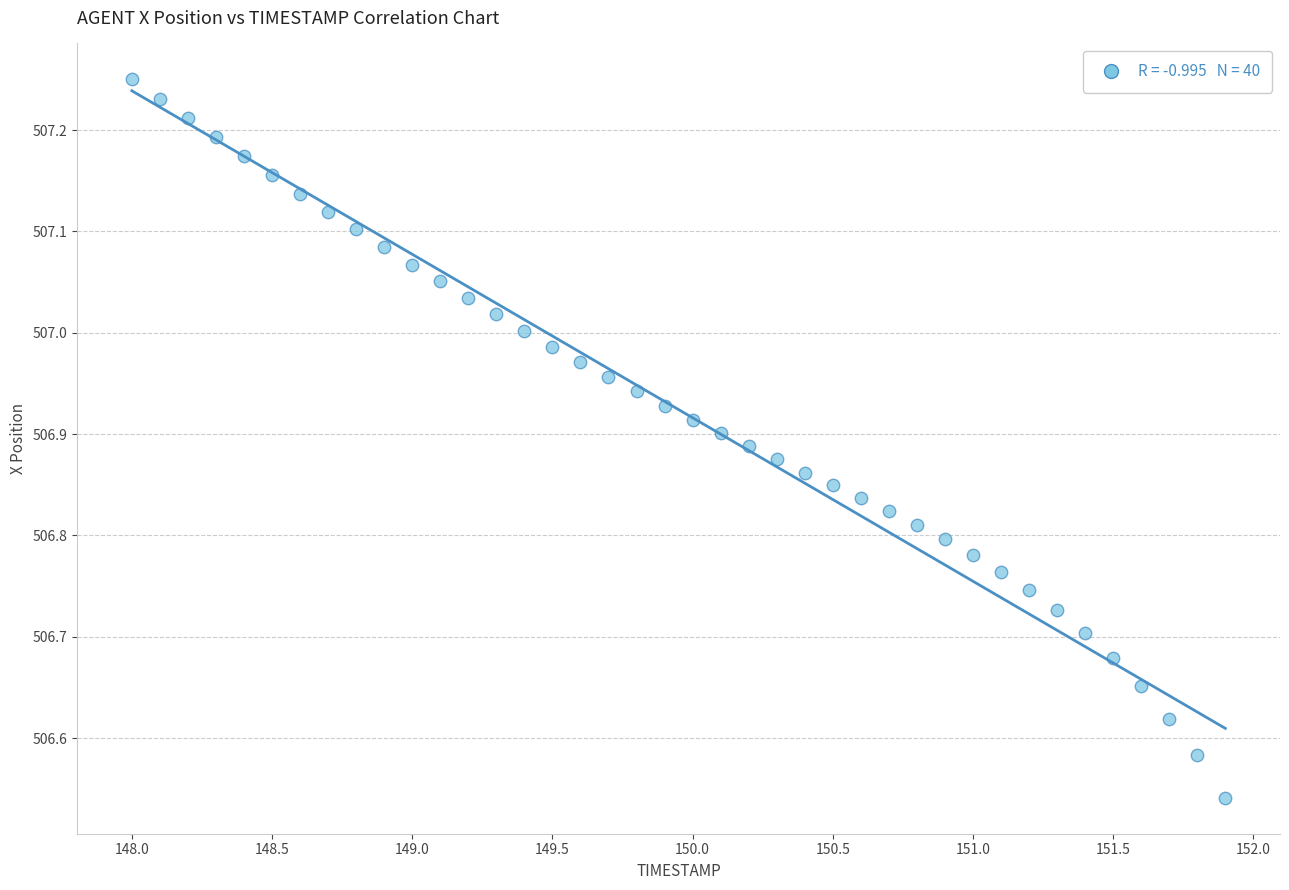

What is the range of Y values (max minus min)?

0.7